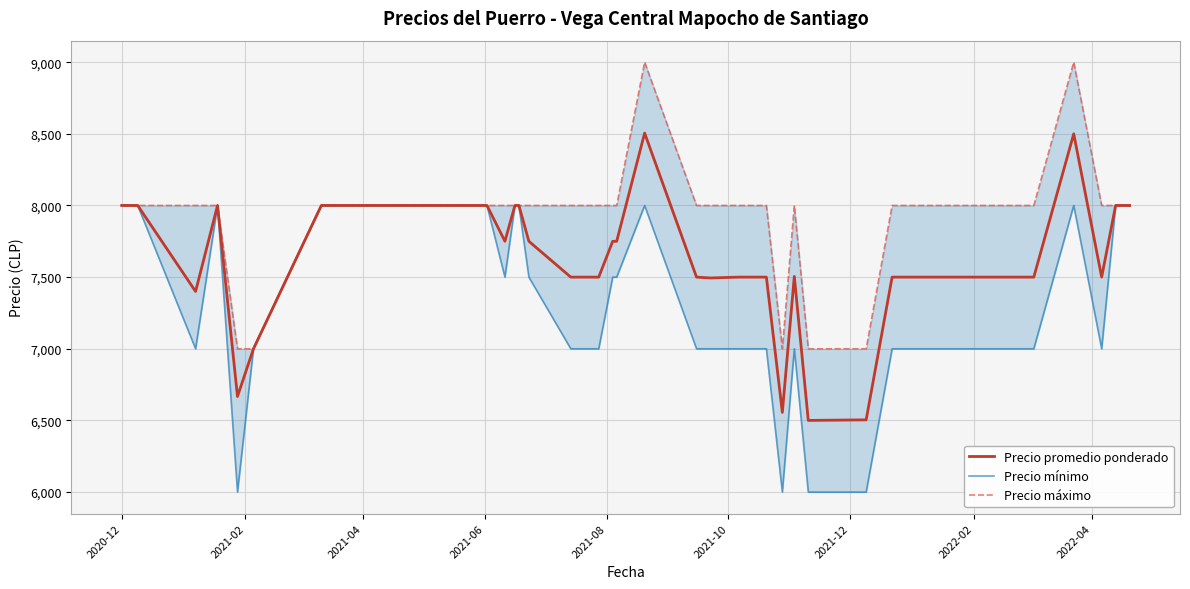

What is the minimum value for Precio promedio ponderado?

6500